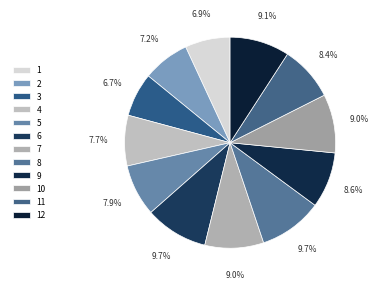

Count the number of slices in the pie.

12